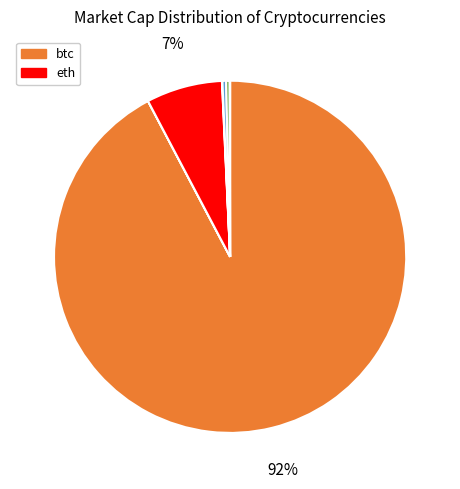

Does any single category account for the majority?

Yes